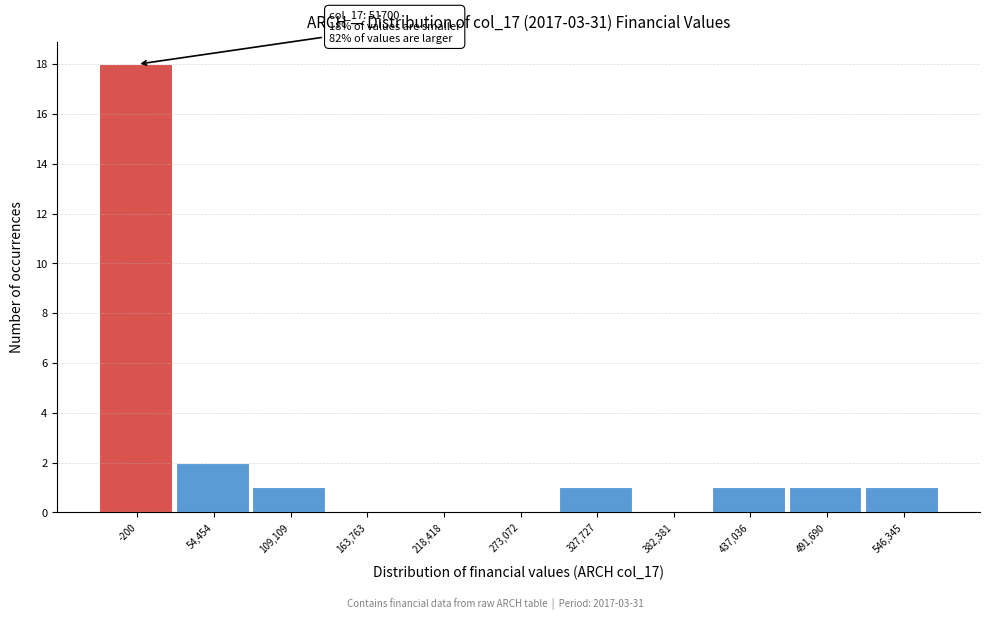

Reading left to right, transcribe all the data shown in this chart.

-200=18	54,454=2	109,109=1	163,763=0	218,418=0	273,072=0	327,727=1	382,381=0	437,036=1	491,690=1	546,345=1